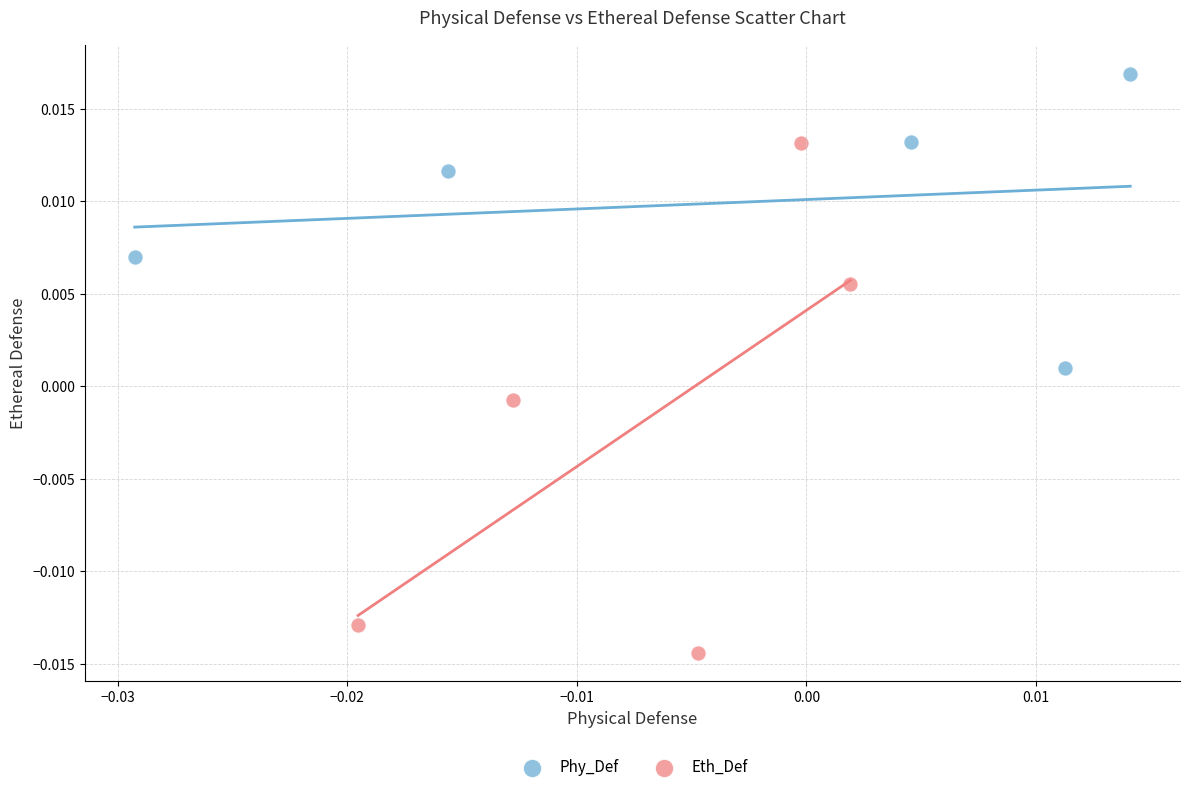

Which series reaches the maximum Y coordinate?

Phy_Def